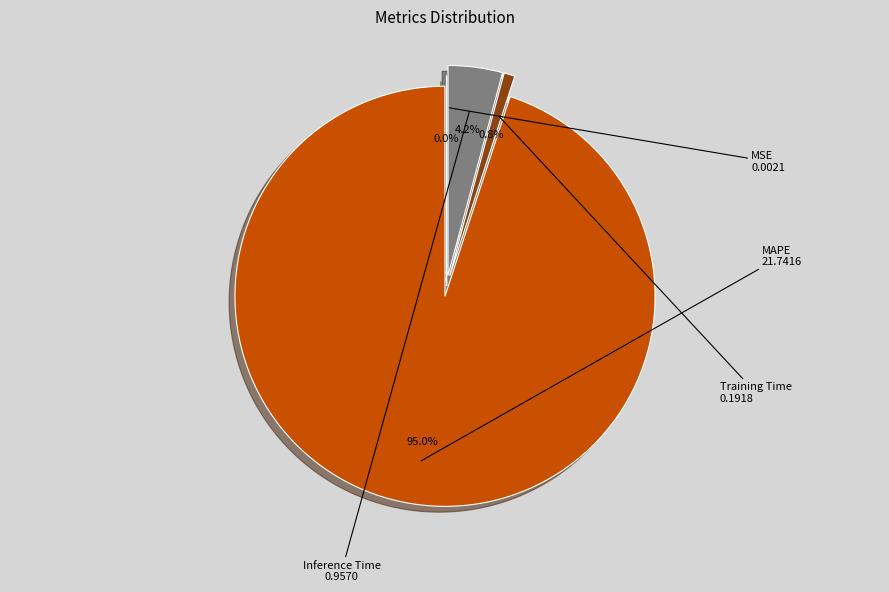

What percentage is NOT represented by Training Time?

99.2%